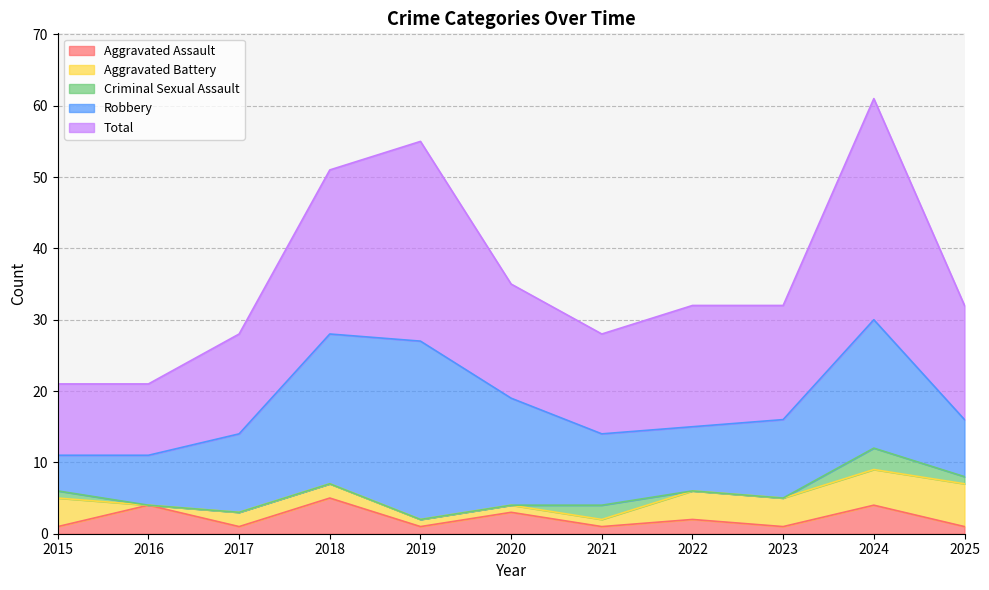

How many categories are shown in the chart?

11